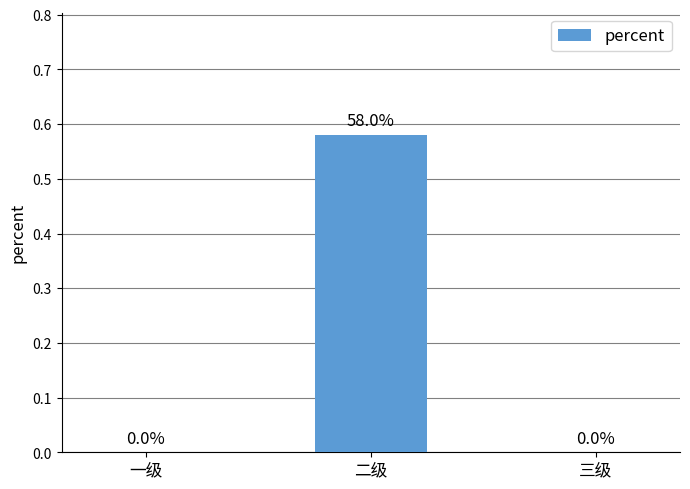

Is it true that the value at 二级 is 0.9?

False